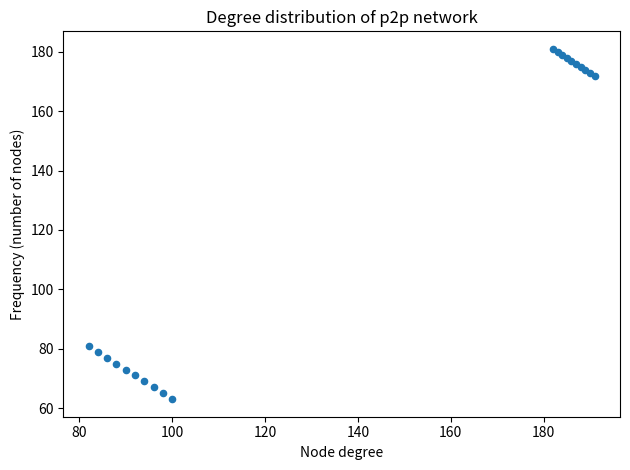

What Y value in the scatter plot is closest to 122?

81.0